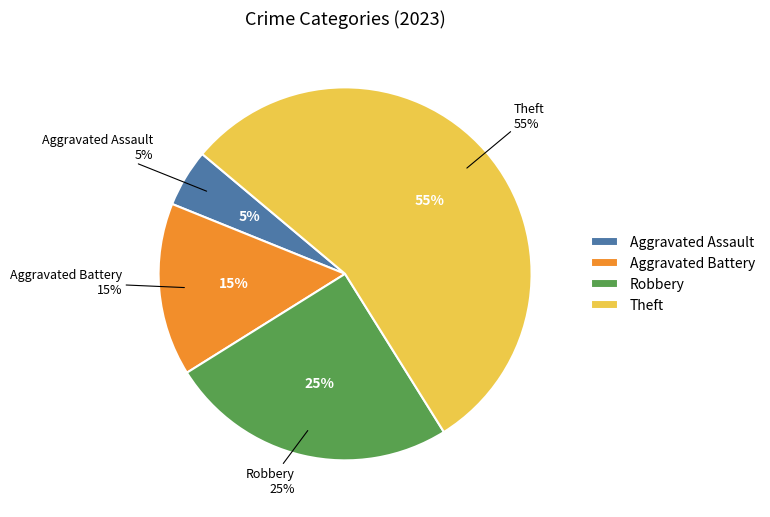

What portion of the pie excludes Aggravated Assault?

95.0%